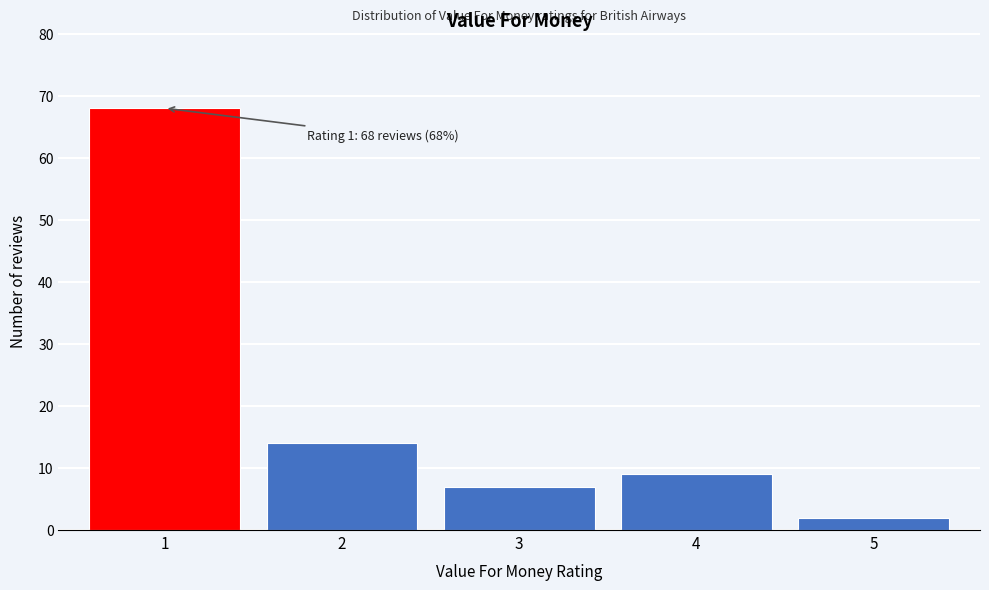

Reading right to left, what are all the values shown in this chart?

2	9	7	14	68